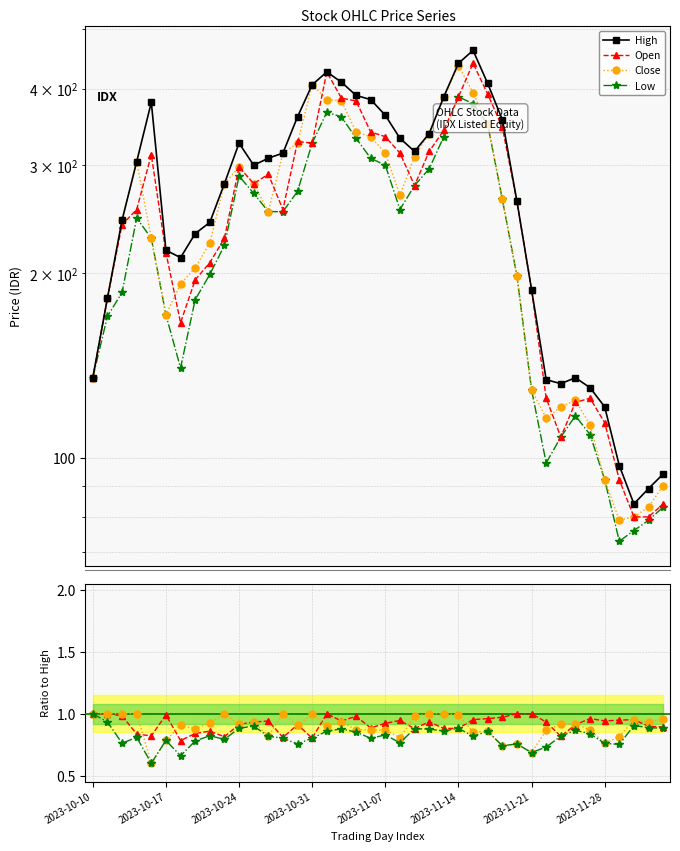

What is the average value of the Low series?

0.8